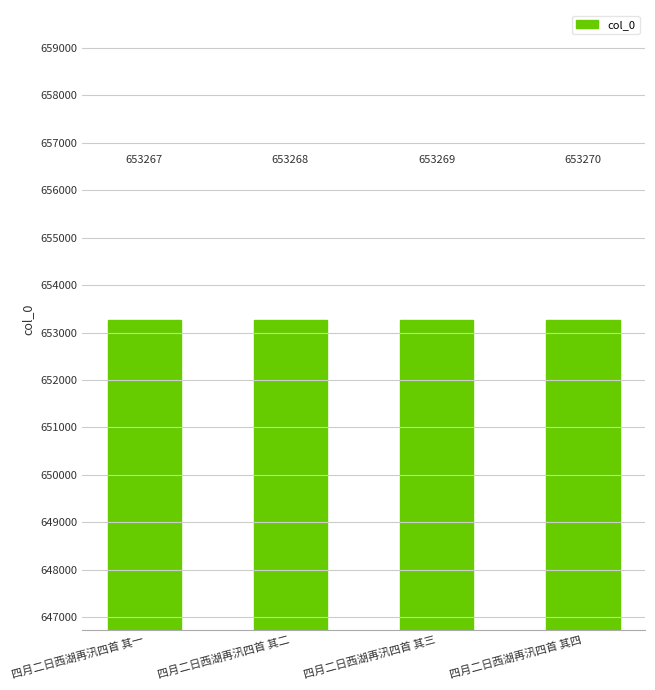

List the labels in order of value, largest first.

四月二日西湖再汛四首 其四, 四月二日西湖再汛四首 其三, 四月二日西湖再汛四首 其二, 四月二日西湖再汛四首 其一